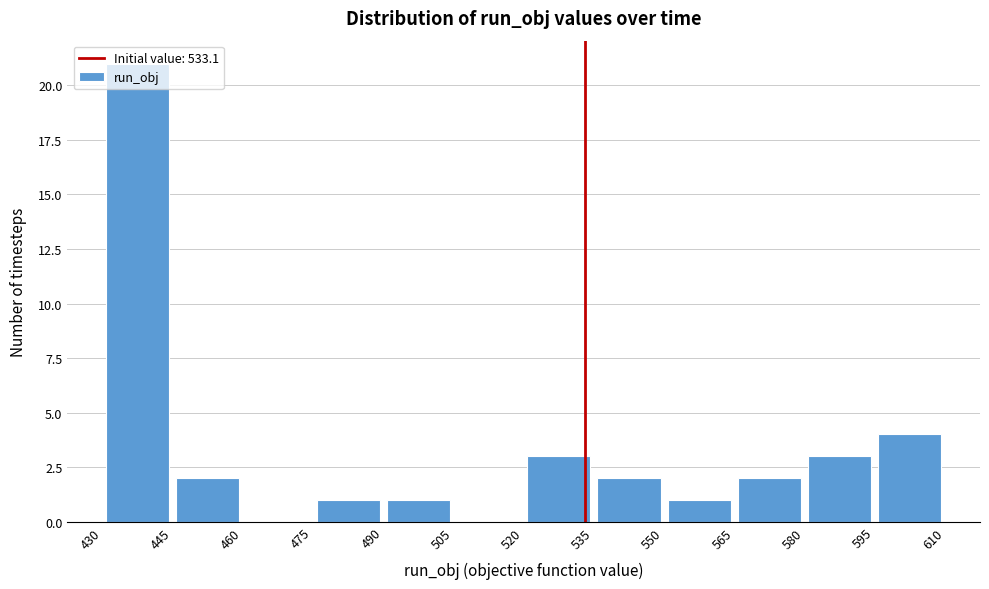

How tall is the bar that spans 490 to 505 on the x-axis? The values are not printed on the chart, so give them approximately, as read against the axis.

1